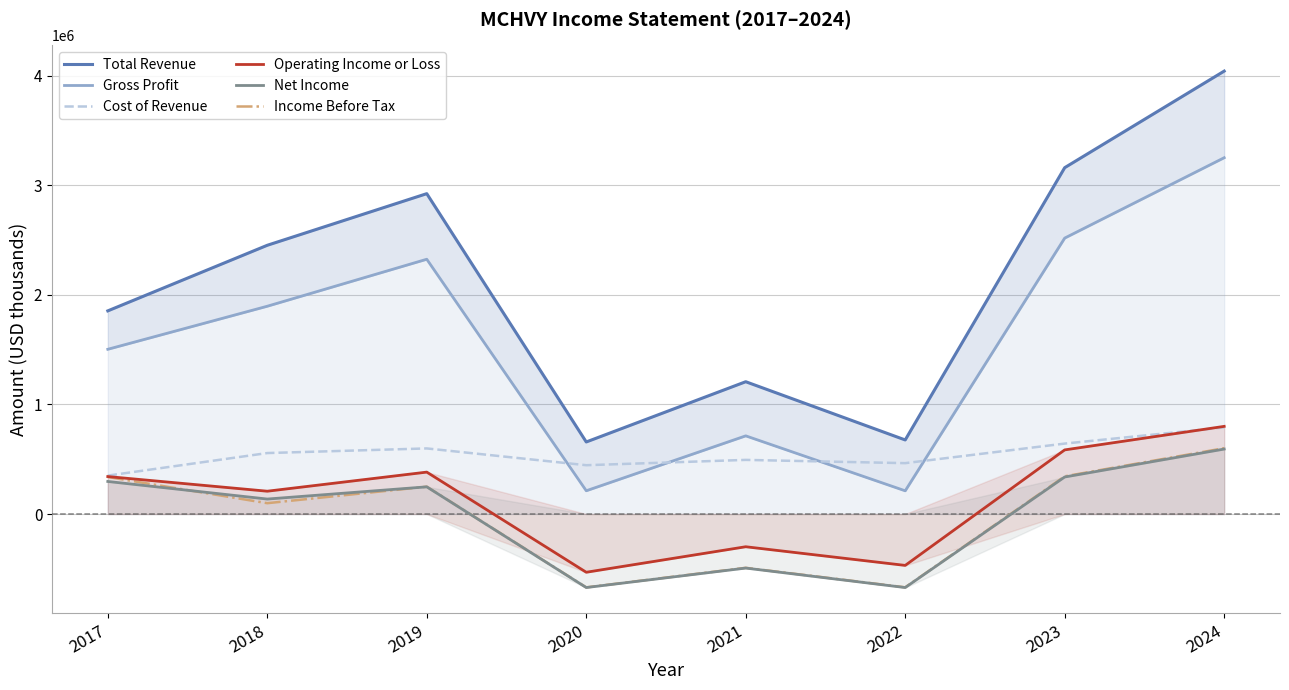

Is it true that Operating Income or Loss equals 128967 at 2023?

False